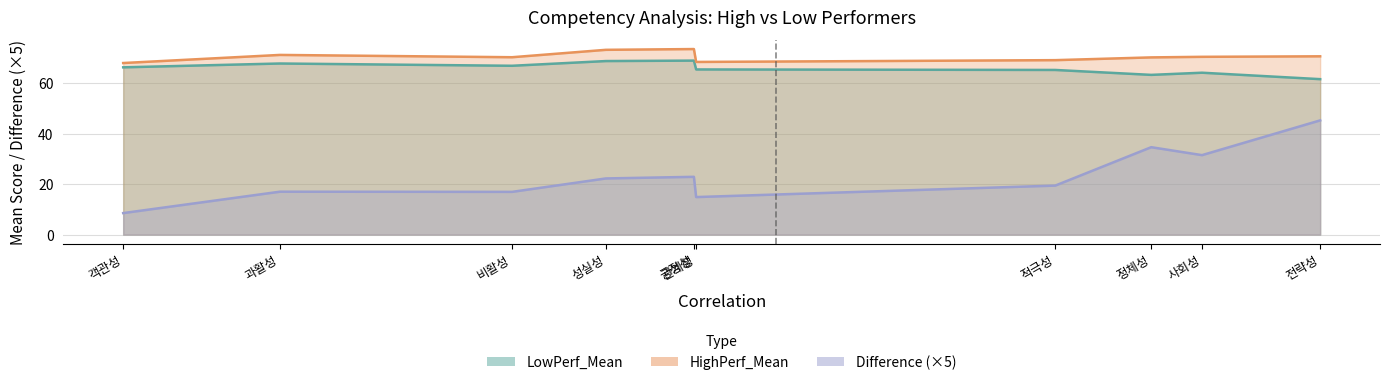

Where is Difference nearest to the value 5?

긍정성